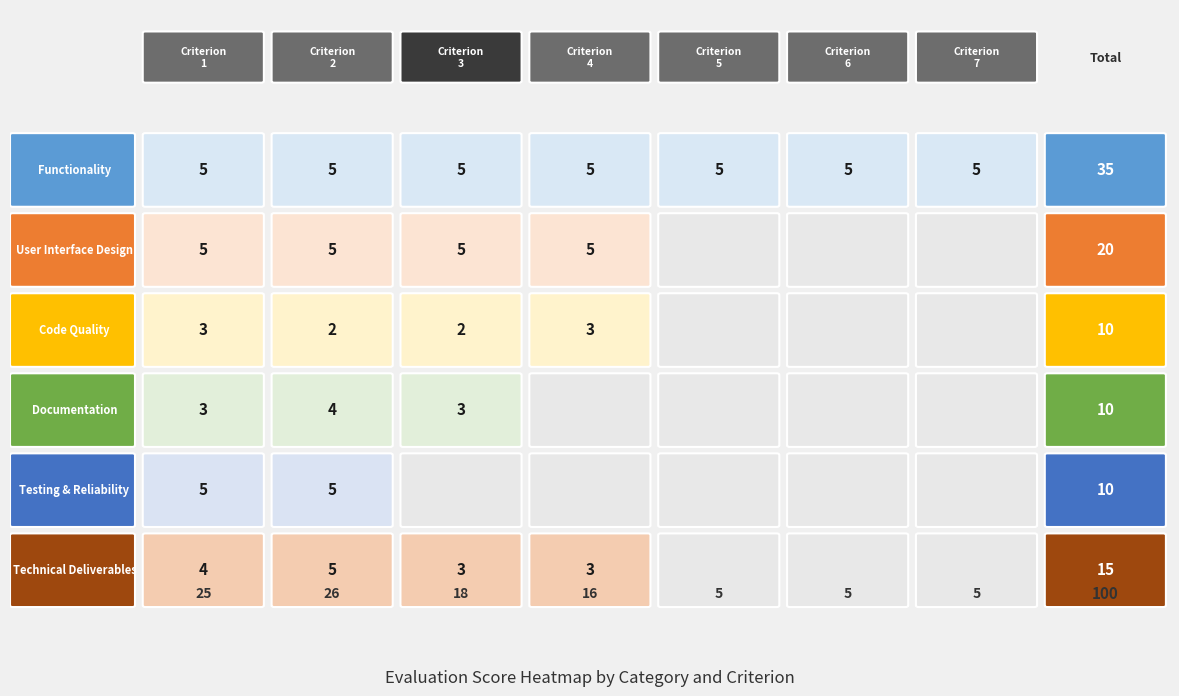

True or false: Code Quality has a value of 2 at 3.

False